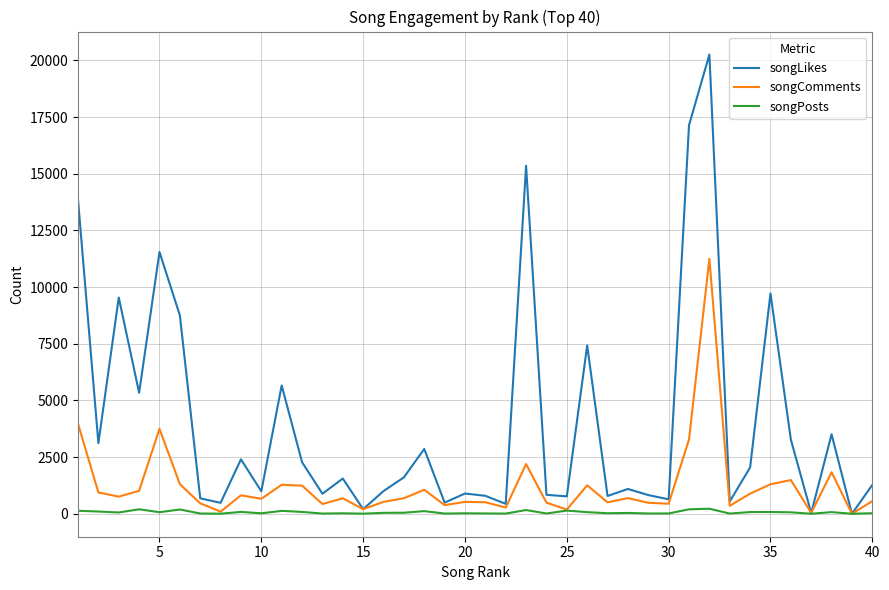

What is the greatest value displayed?

20258